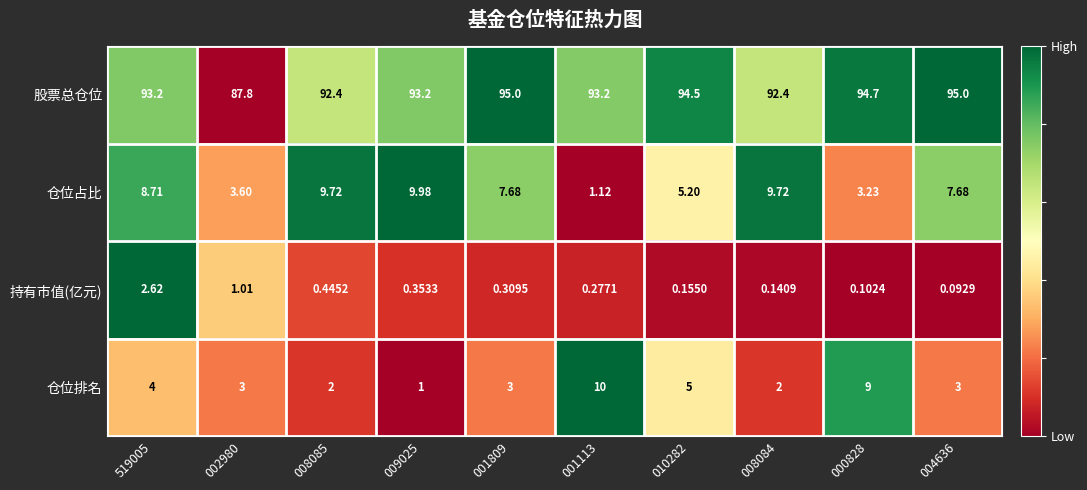

At how many categories does at least one series exceed 0?

10